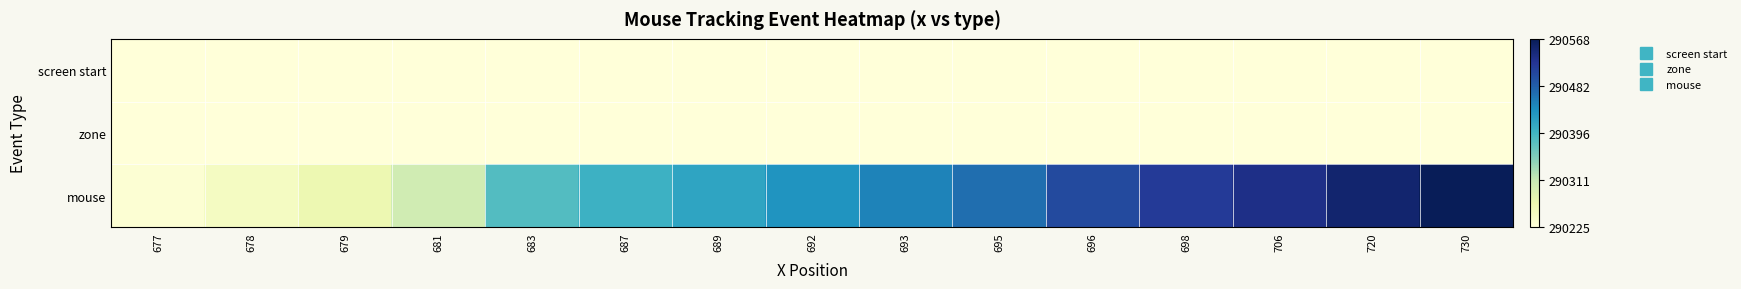

Which series changed the most between 677 and 692?

mouse